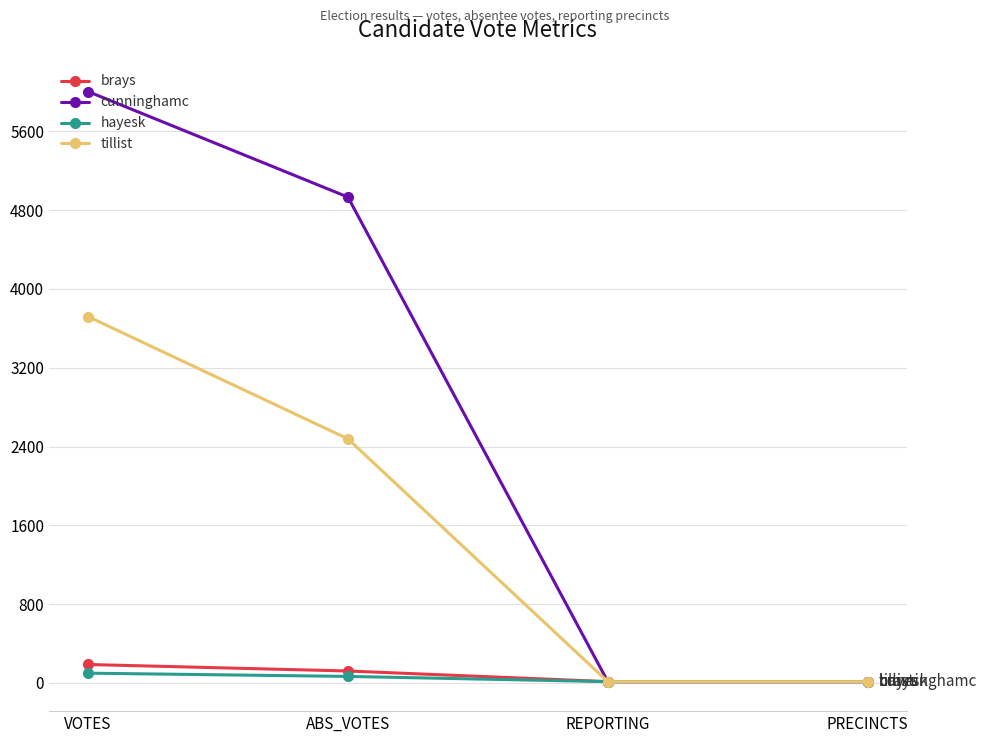

At which category is the sum across all series the highest?

VOTES